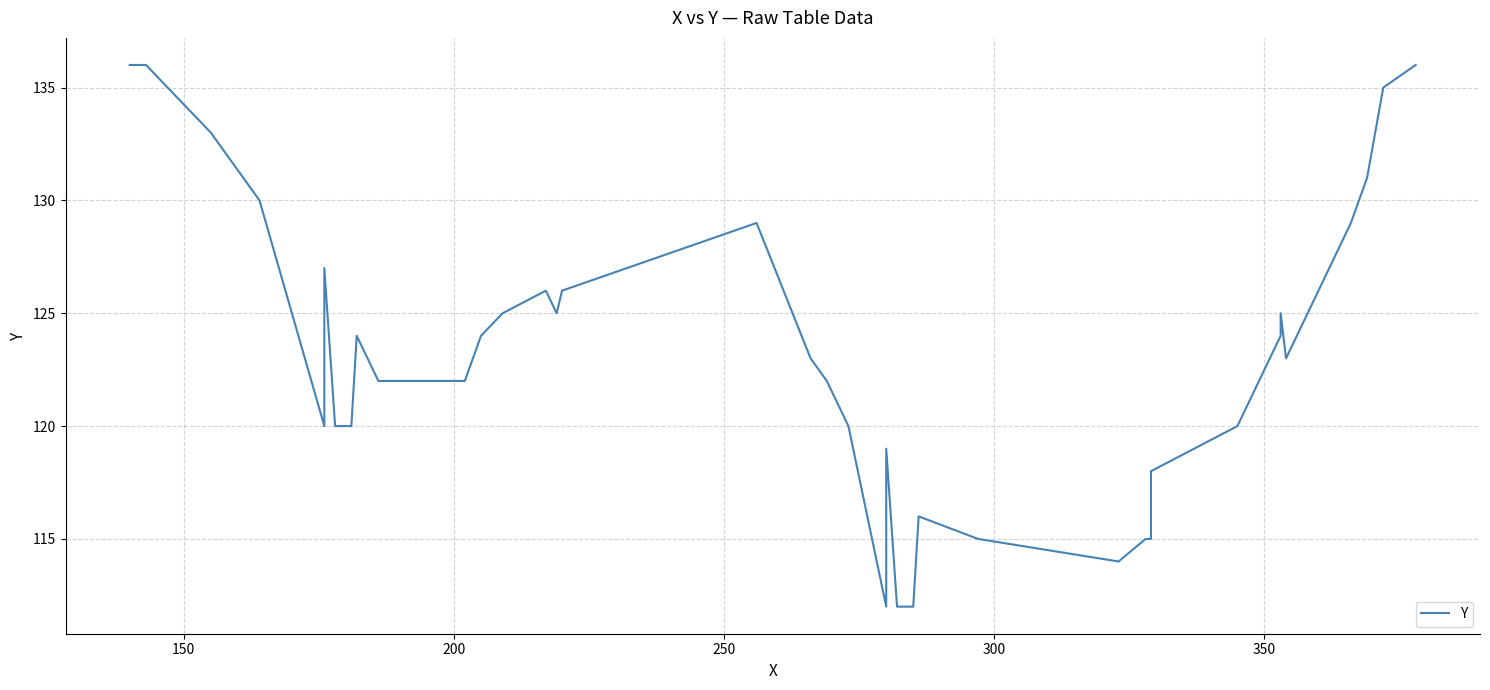

What is the label of the 38th point from the right?

200